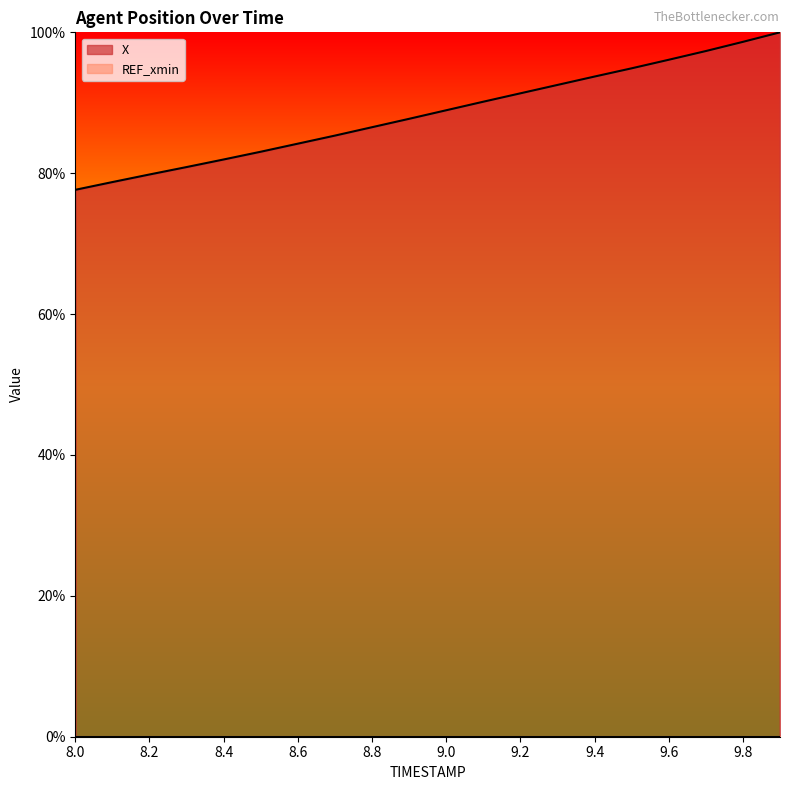

List the labels in order of value, smallest first.

8.0, 8.1, 8.2, 8.3, 8.4, 8.5, 8.6, 8.7, 8.8, 8.9, 9.0, 9.1, 9.2, 9.3, 9.4, 9.5, 9.6, 9.7, 9.8, 9.9